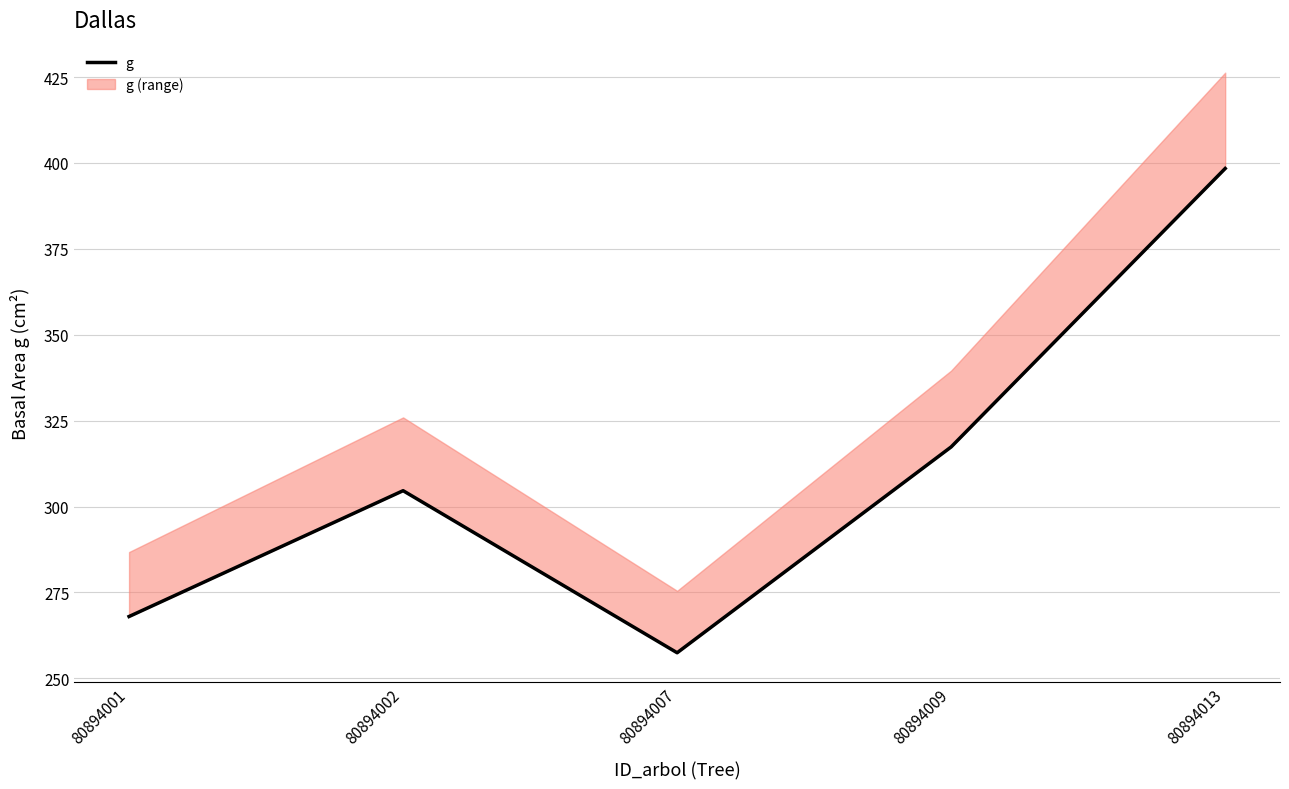

Reading left to right, transcribe all the data shown in this chart.

80894001=268.0	80894002=304.6	80894007=257.4	80894009=317.4	80894013=398.4